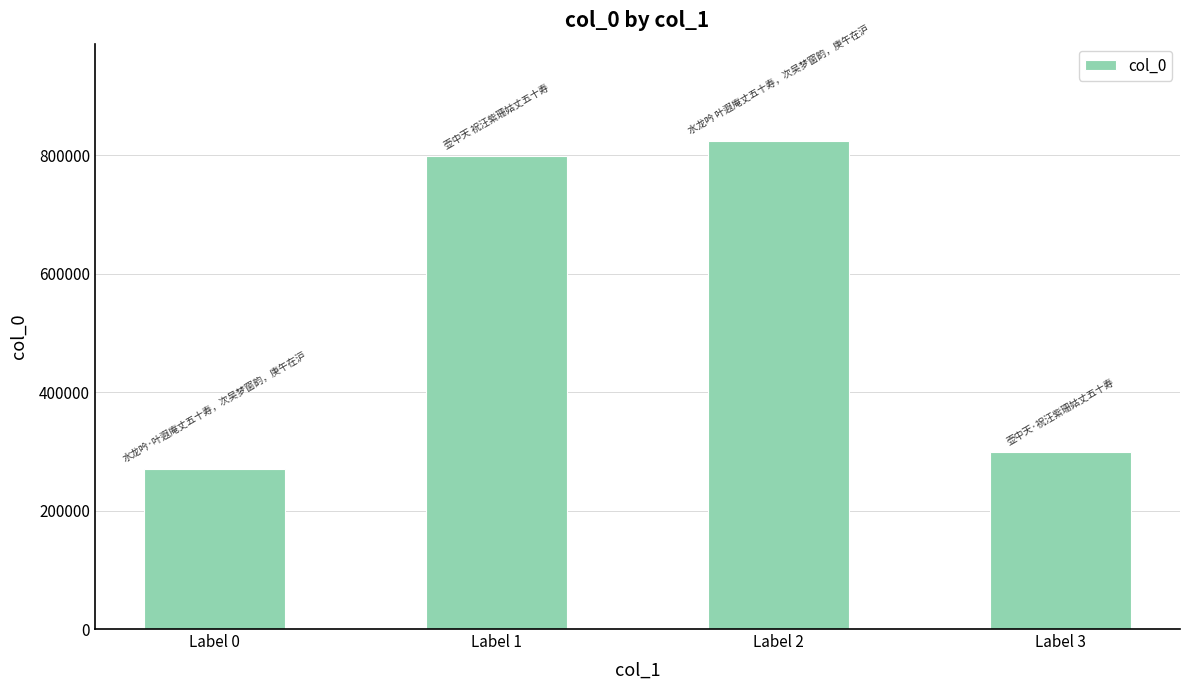

At which category does the chart reach its minimum across all series?

Label 0